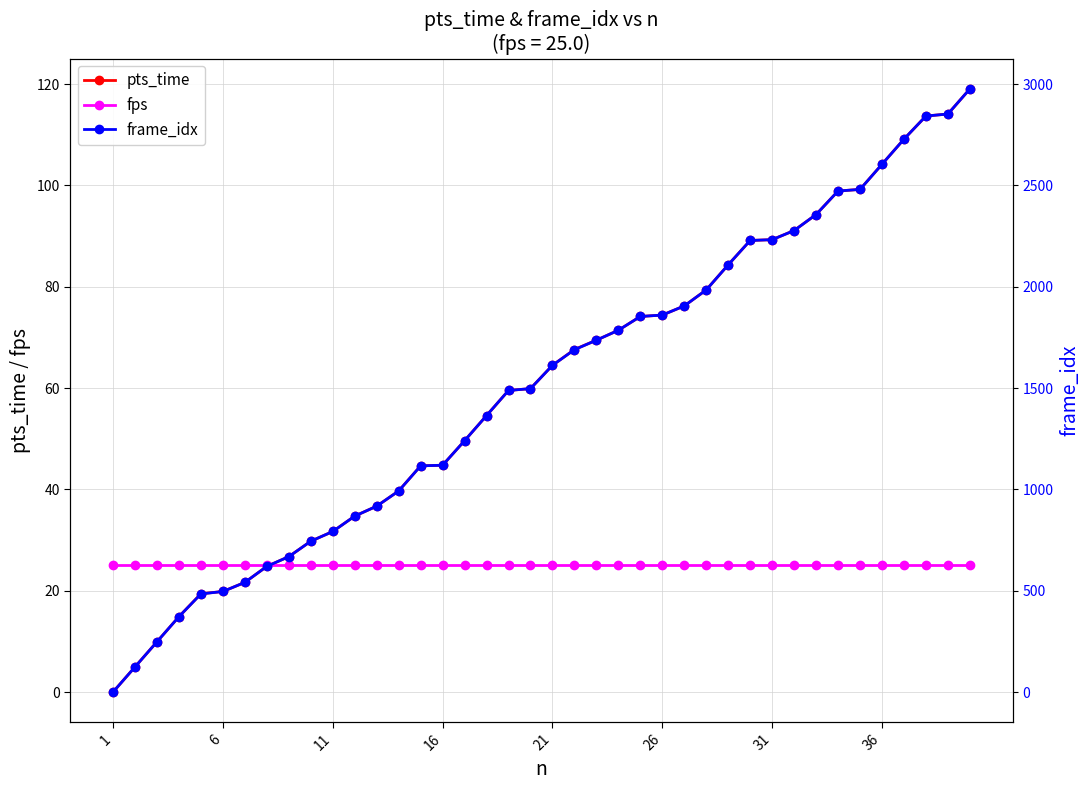

How many lines are shown in the chart?

3